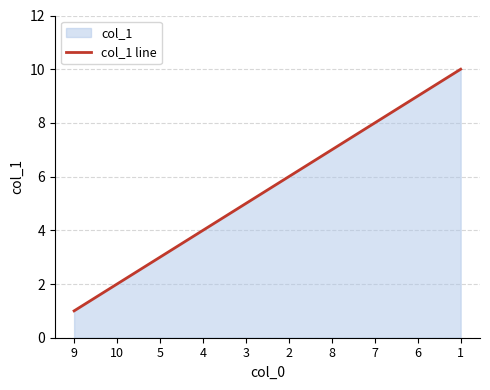

List the labels in order of value, largest first.

1, 6, 7, 8, 2, 3, 4, 5, 10, 9